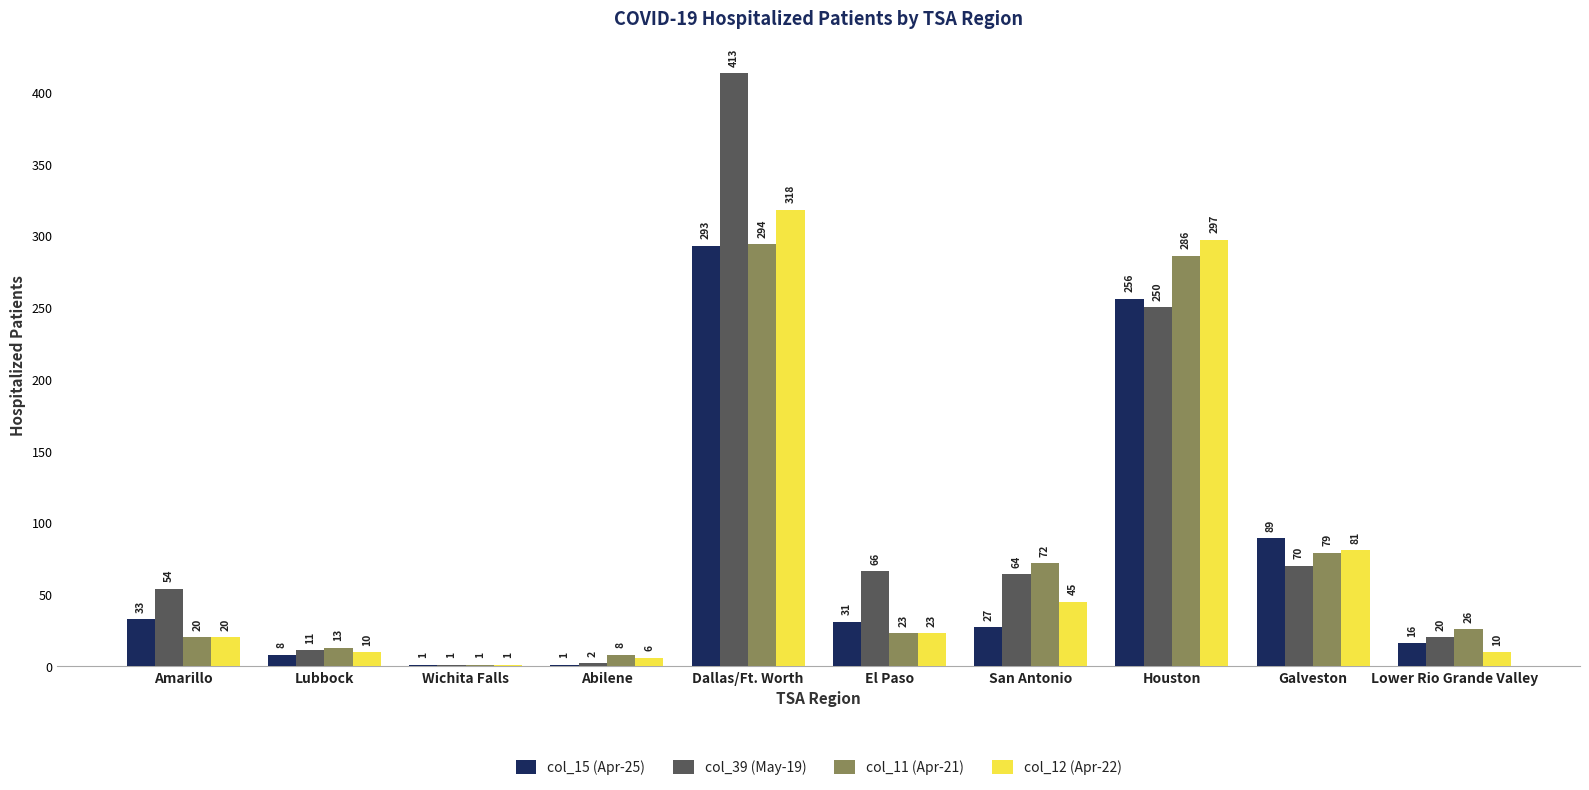

At which category is the sum across all series the highest?

Dallas/Ft. Worth